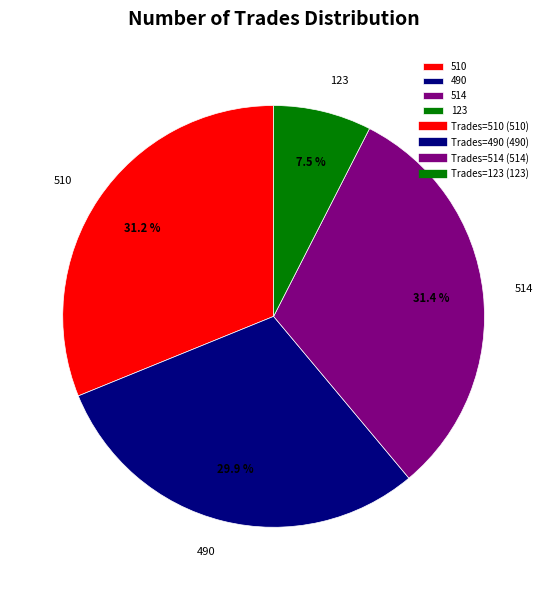

What percentage do 490 and 123 together represent?

37.4%